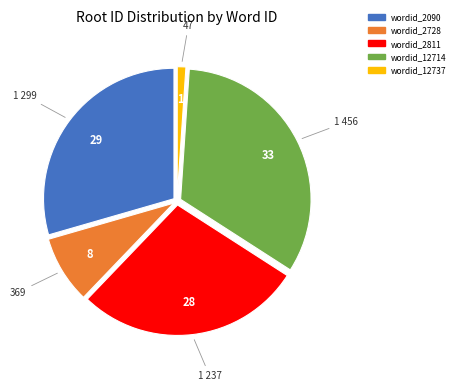

What is the largest slice in the pie chart?

wordid_12714